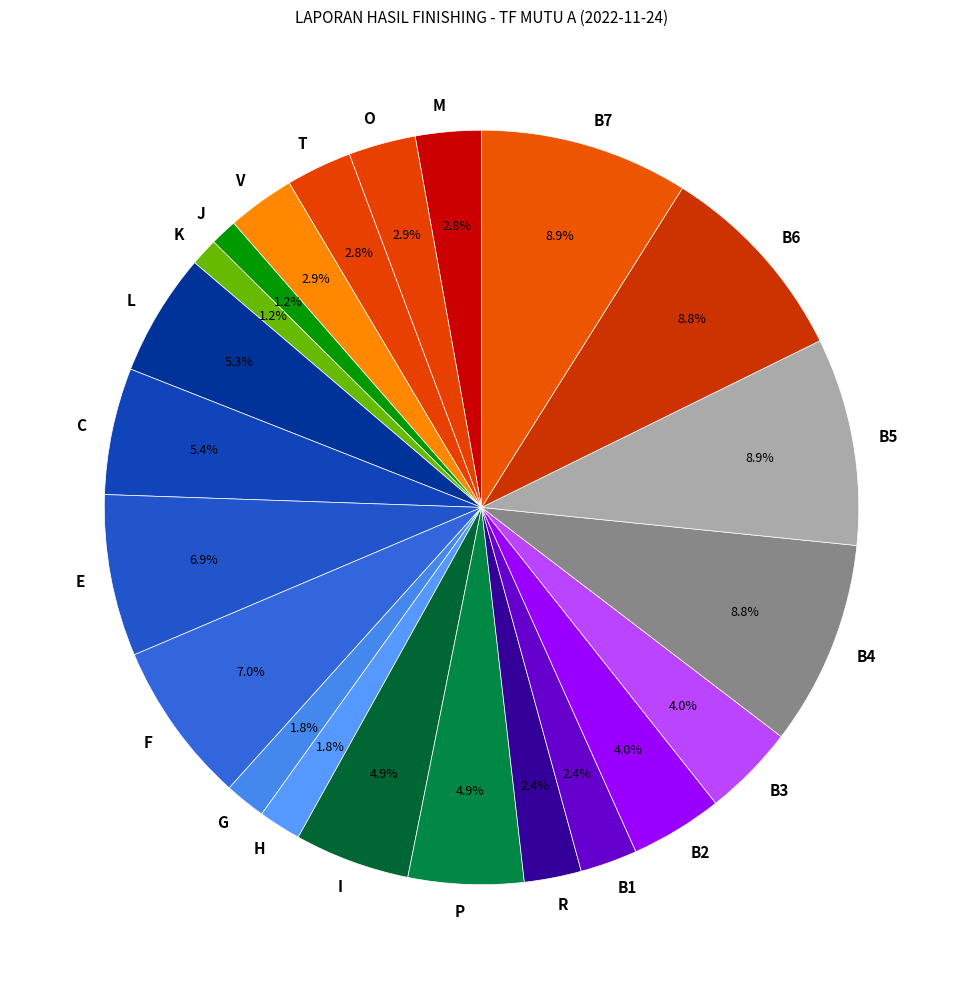

How many segments does this pie chart have?

22